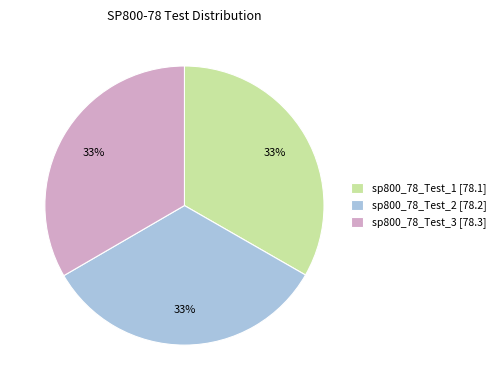

What is the ratio of the value at sp800_78_Test_3 to the value at sp800_78_Test_2?

1.0